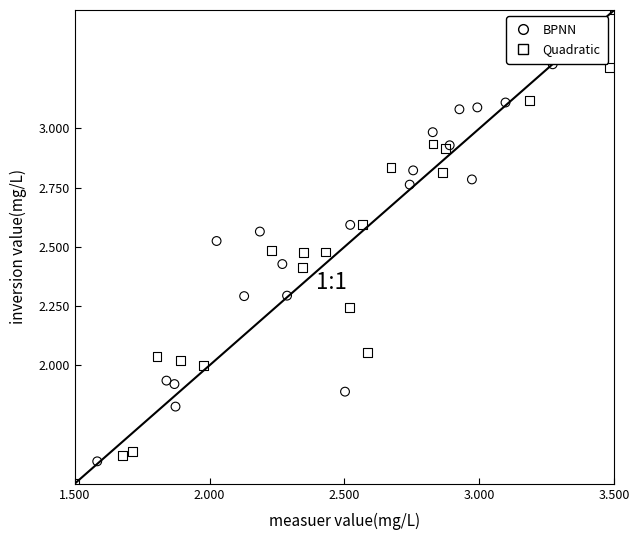

Which series has the widest spread of Y values?

Quadratic